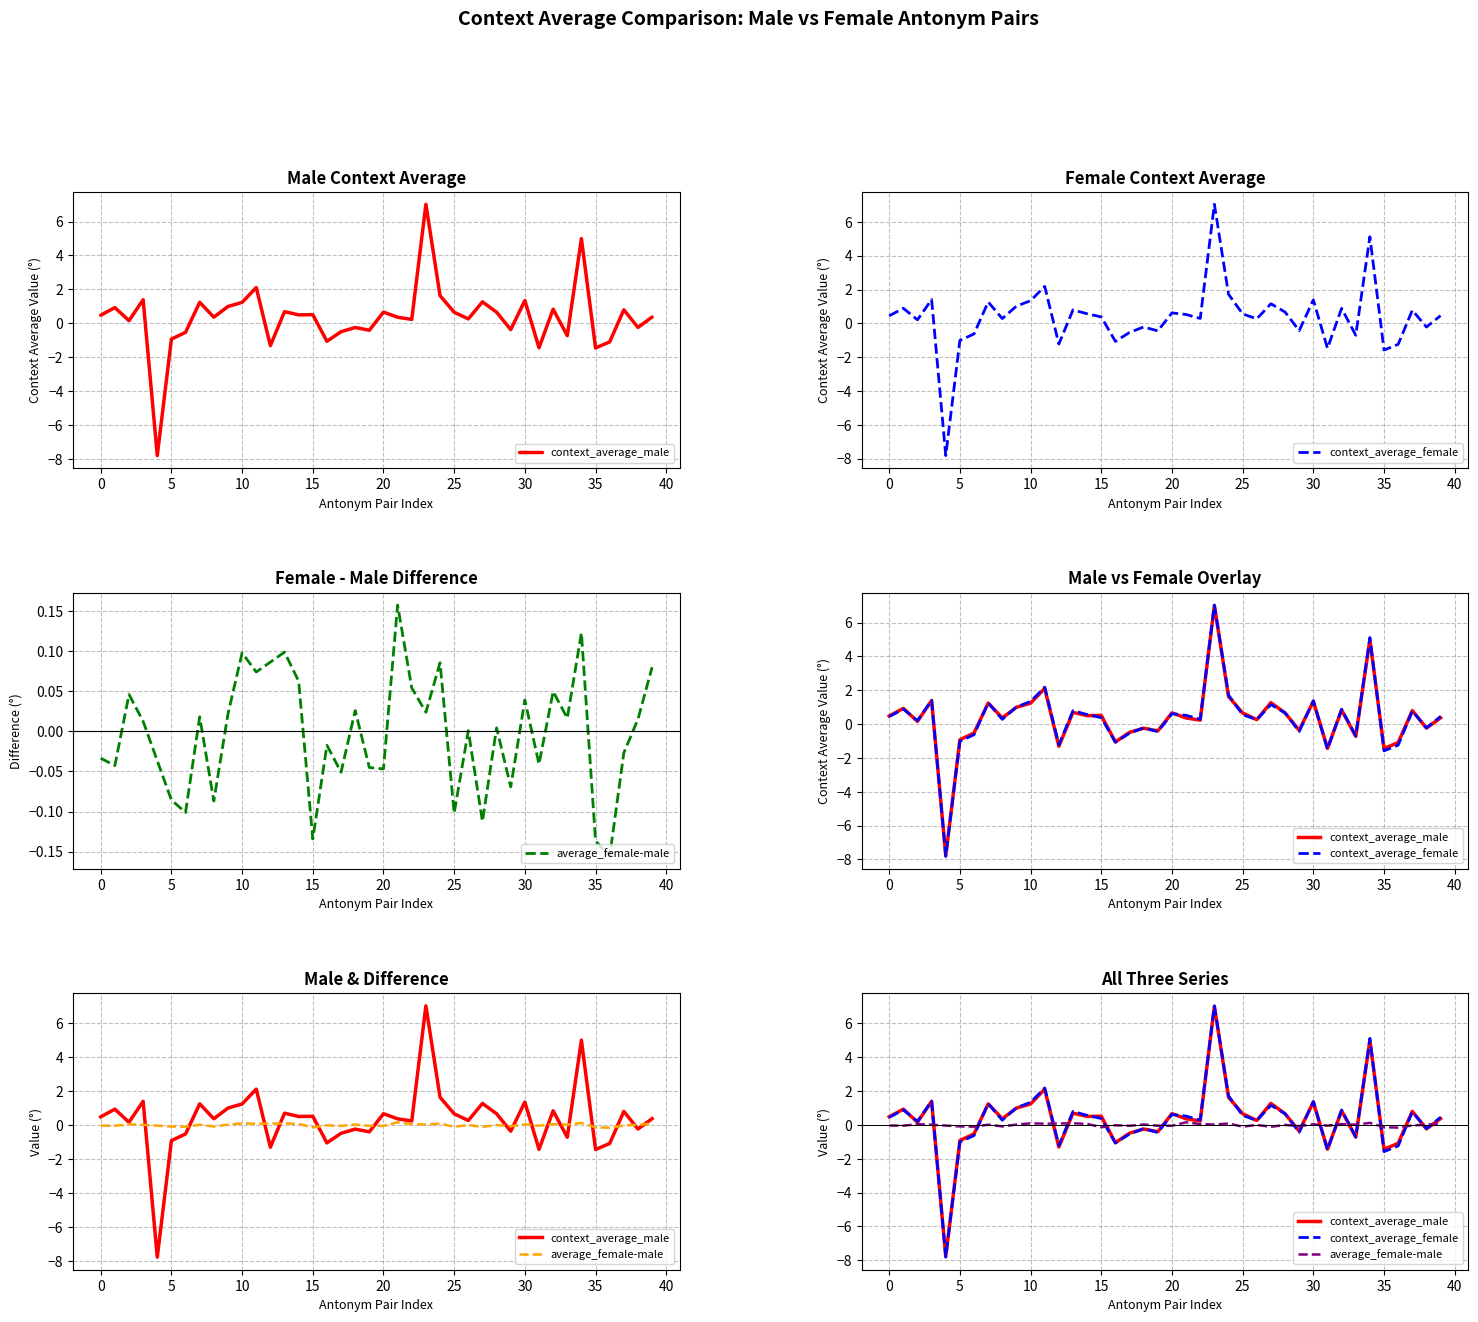

What is the lowest value of the context_average_male series?

-7.8